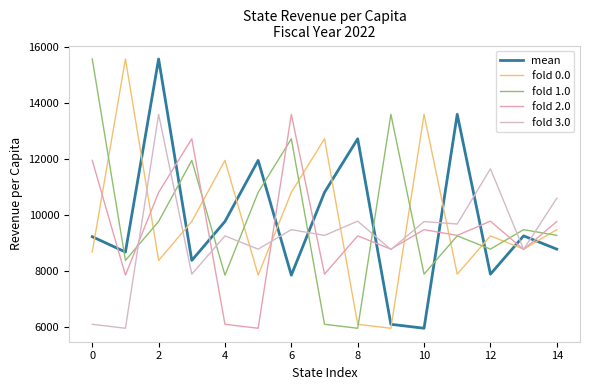

What are all the series names shown in the legend?

mean, fold 0.0, fold 1.0, fold 2.0, fold 3.0